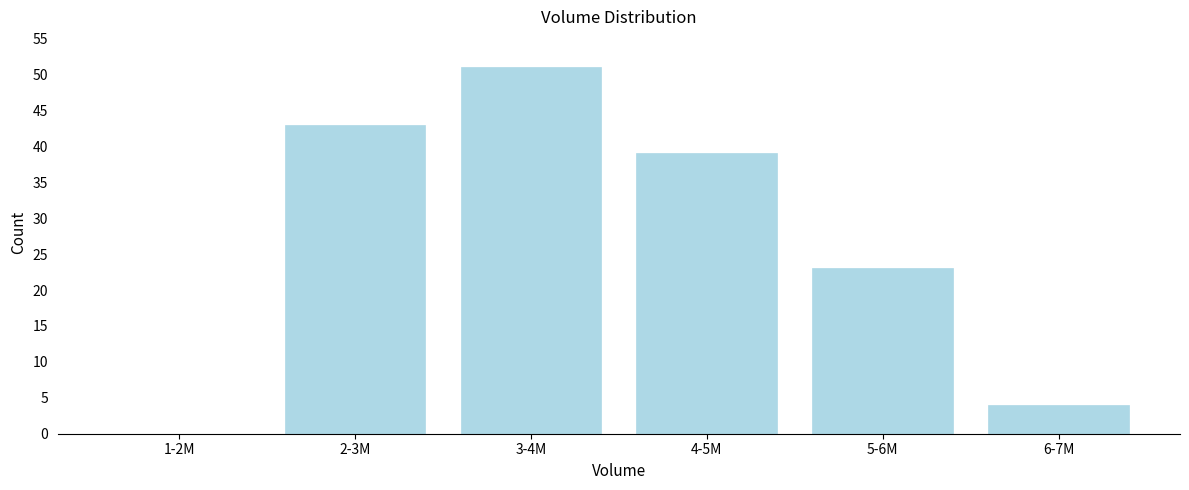

Reading left to right, what are all the values shown in this chart?

1-2M=0	2-3M=43	3-4M=51	4-5M=39	5-6M=23	6-7M=4